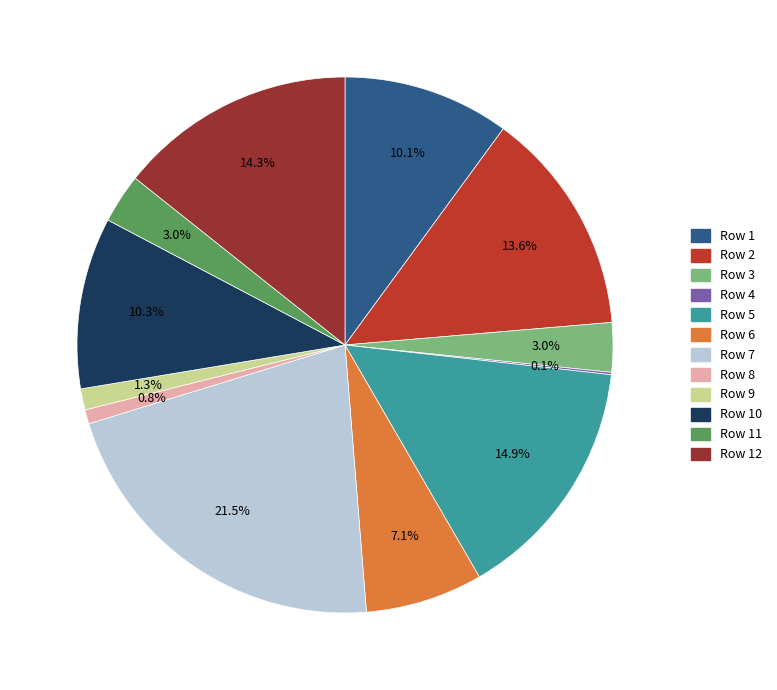

Approximately how many times larger is the value at Row 9 compared to Row 3?

0.4